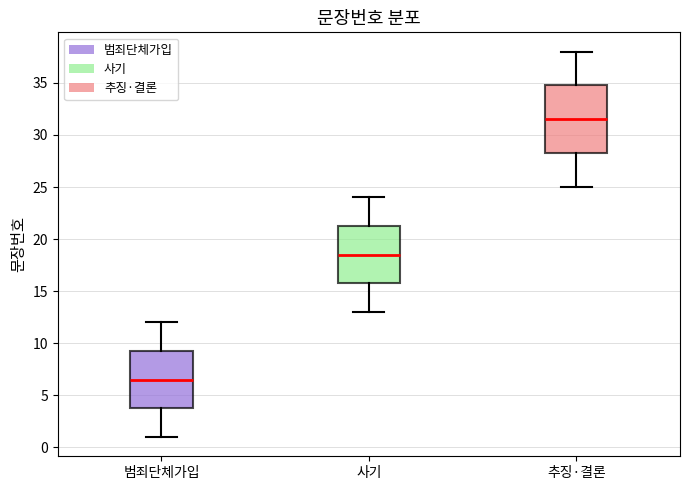

Where does the median line of the box for 사기 sit on the y-axis? The values are not printed on the chart, so give them approximately, as read against the axis.

18.5